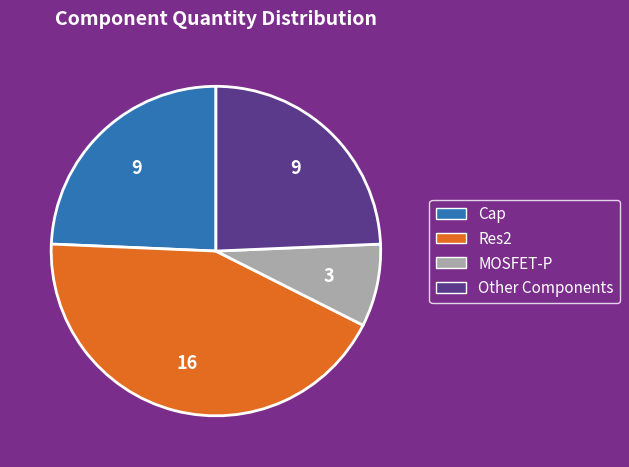

Is there any slice that represents more than half of the pie?

No